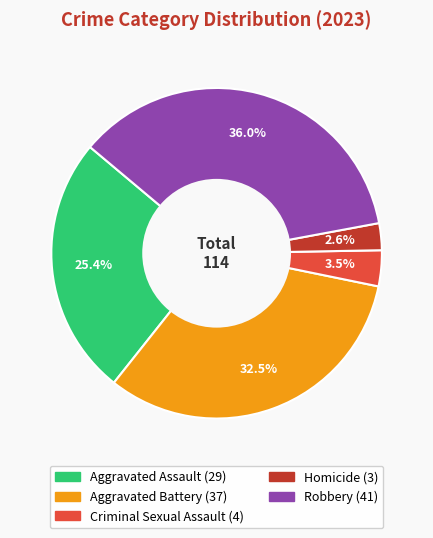

Which category has the biggest portion of the pie?

Robbery